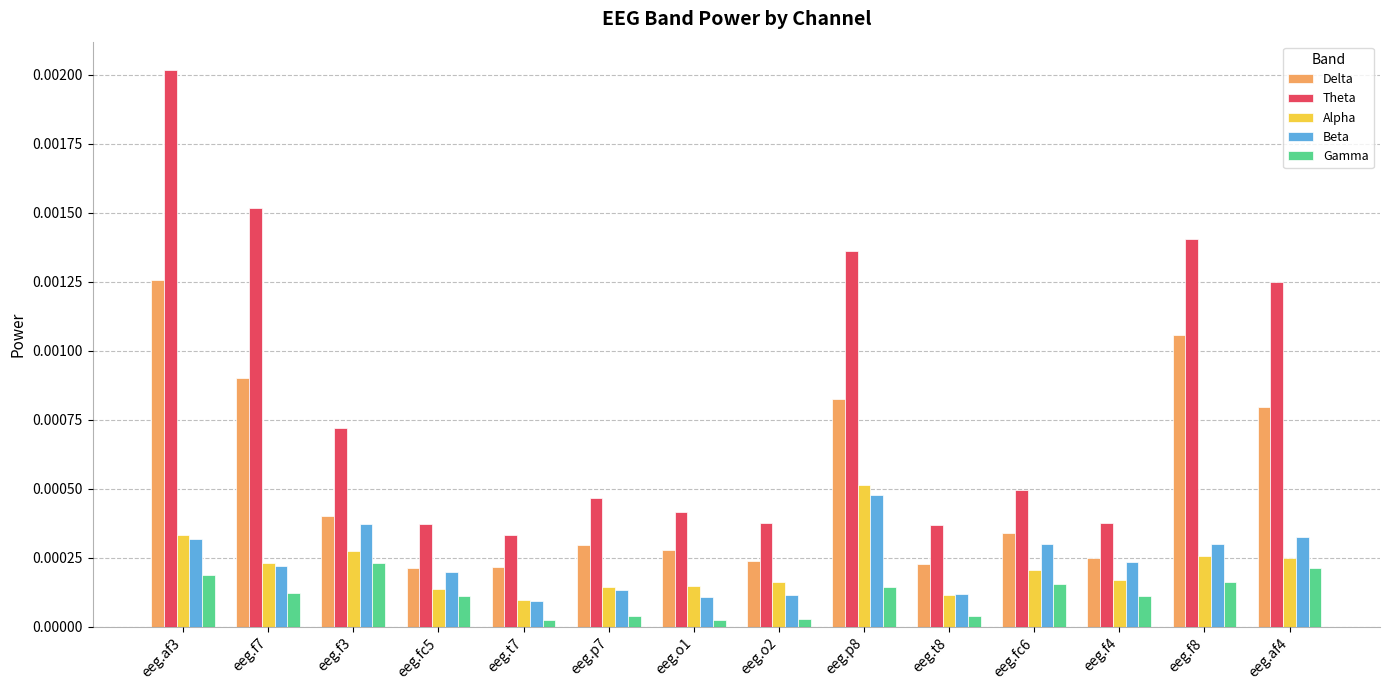

What position from the right is eeg.o1?

8